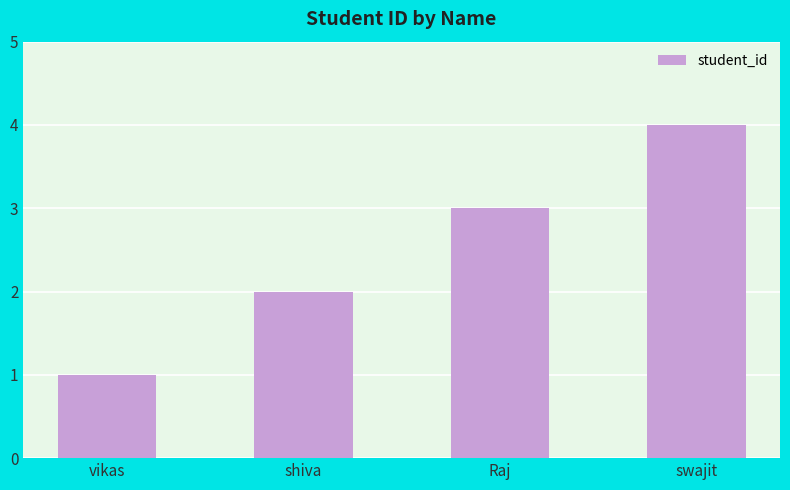

List the labels in order of value, smallest first.

vikas, shiva, Raj, swajit